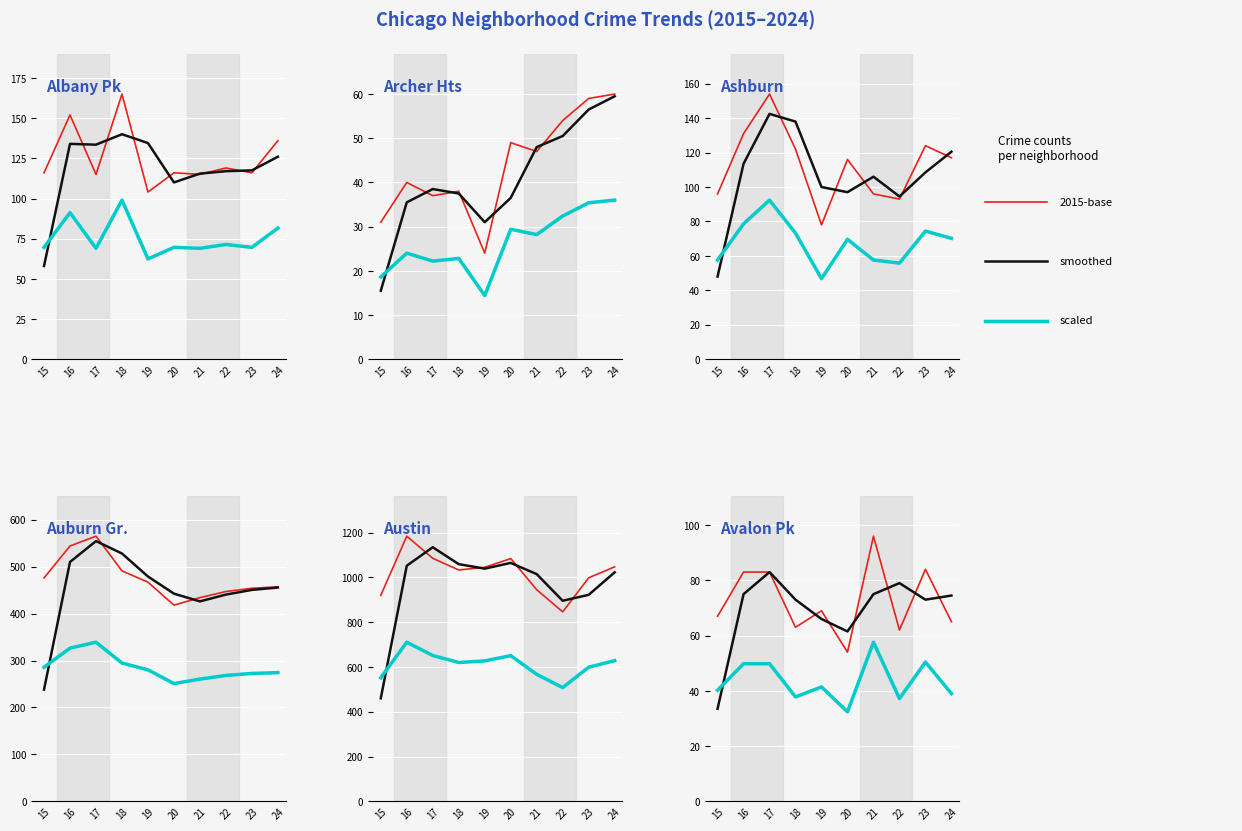

At which label does 2015-base first exceed 69?

16